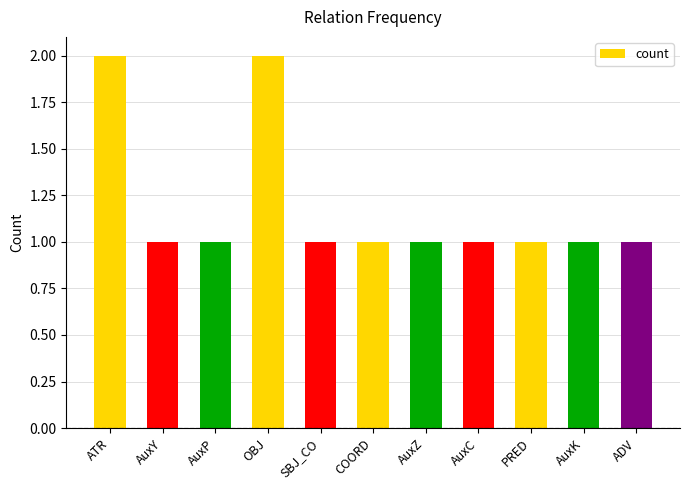

Reading left to right, extract all data points from this chart.

2	1	1	2	1	1	1	1	1	1	1